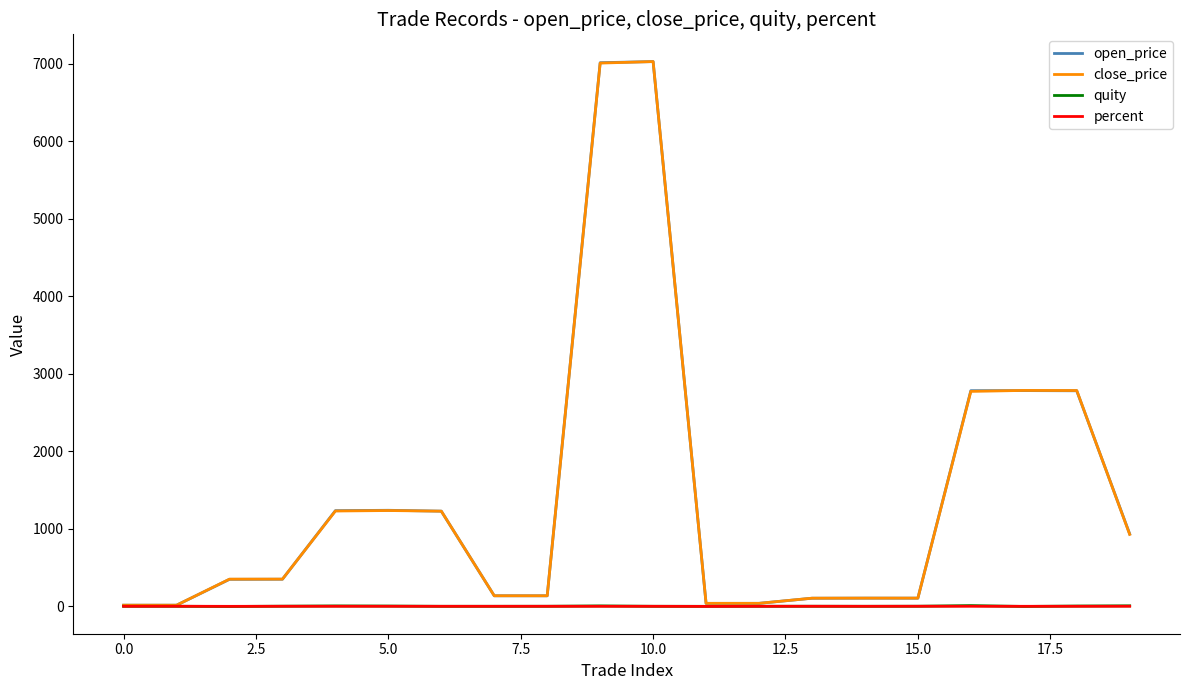

What is the maximum value shown in the chart?

7025.0